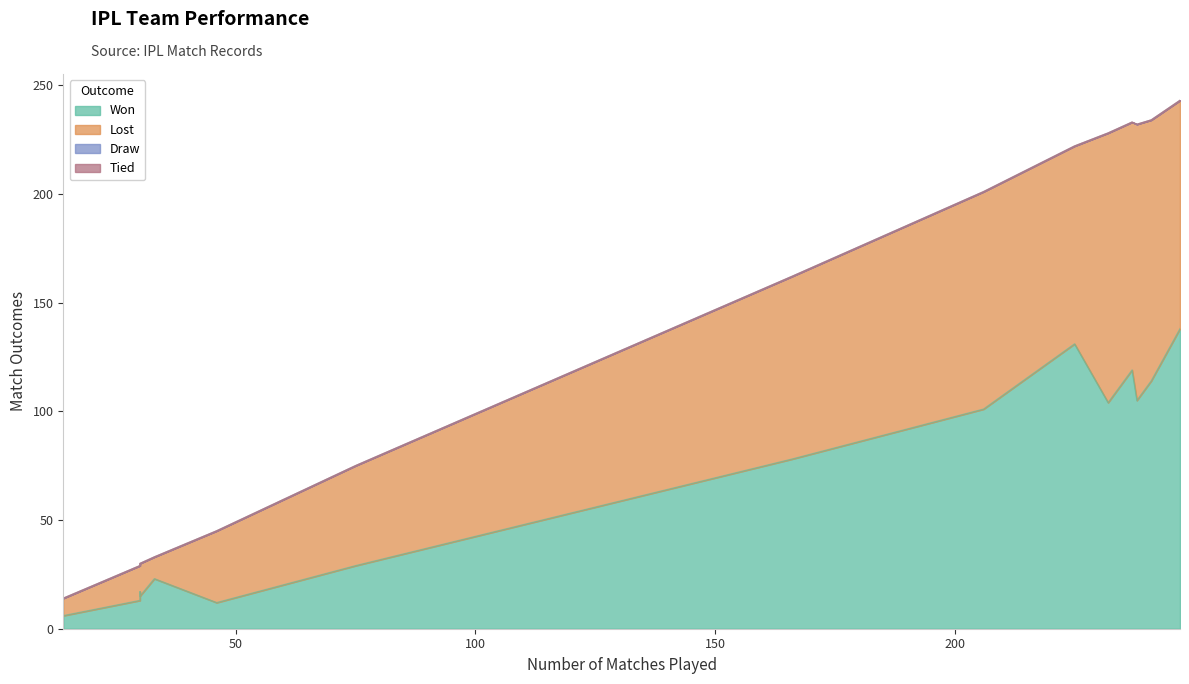

Is the value of Tied at Kolkata Knight Riders greater than the value of Lost at Kolkata Knight Riders?

No